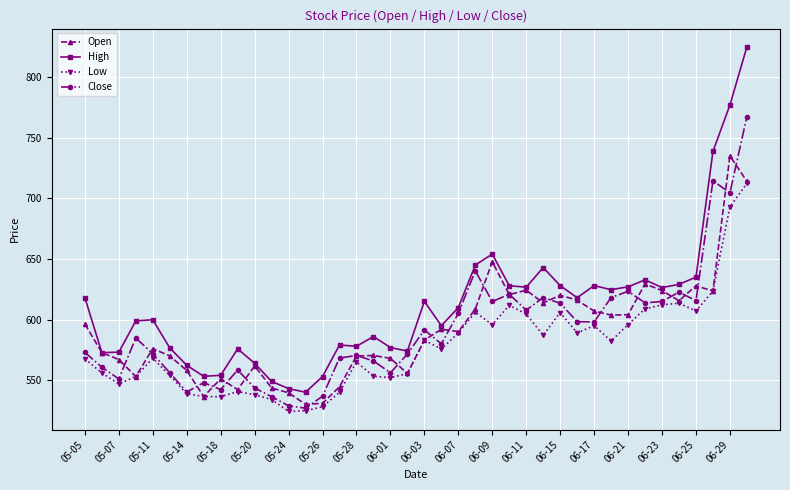

True or false: High and Low cross at least once.

False